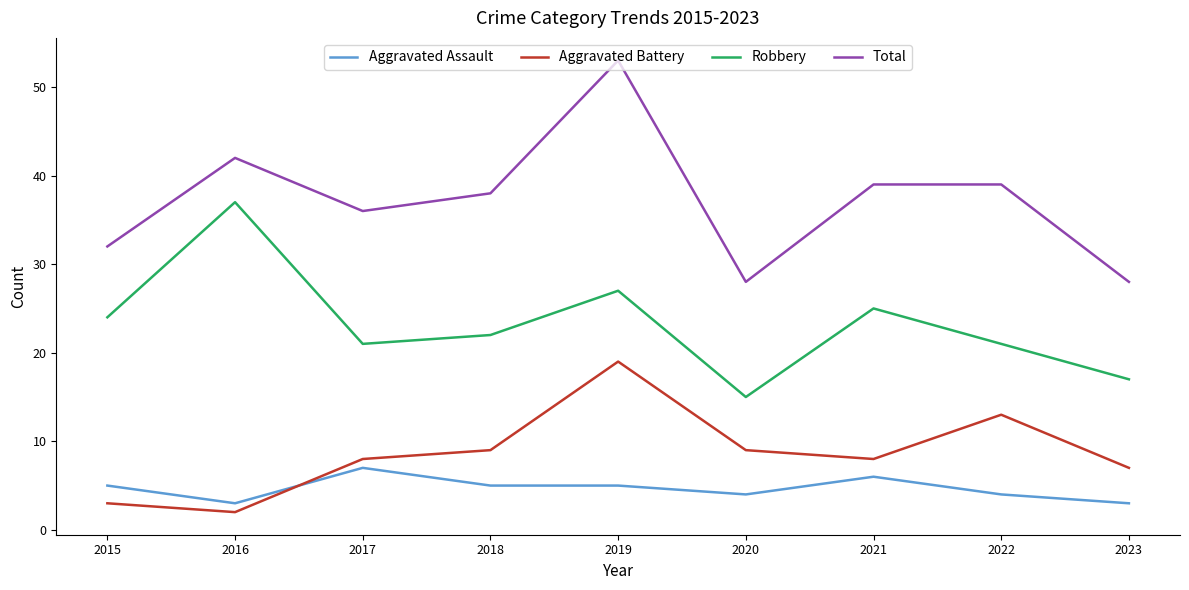

How many lines are shown in the chart?

4